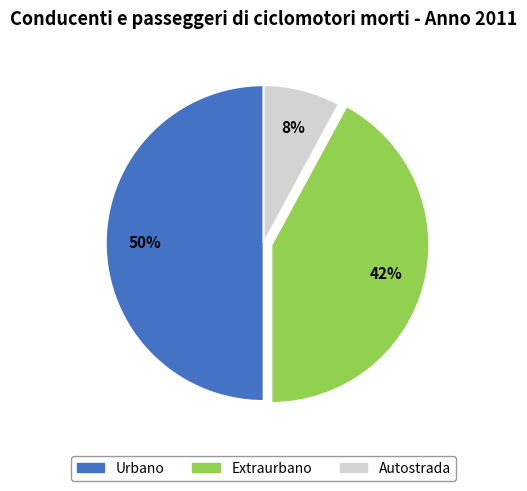

To the nearest percent, what is the average slice percentage?

33%